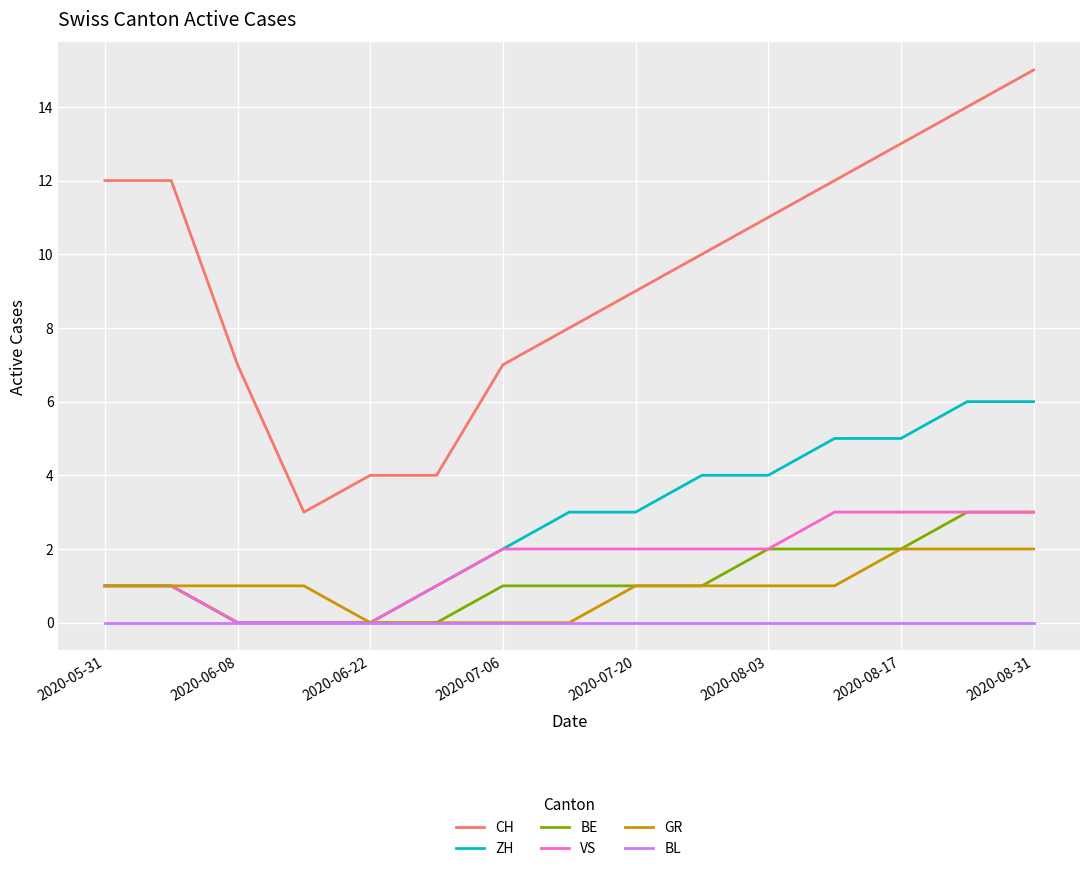

How many lines are shown in the chart?

6